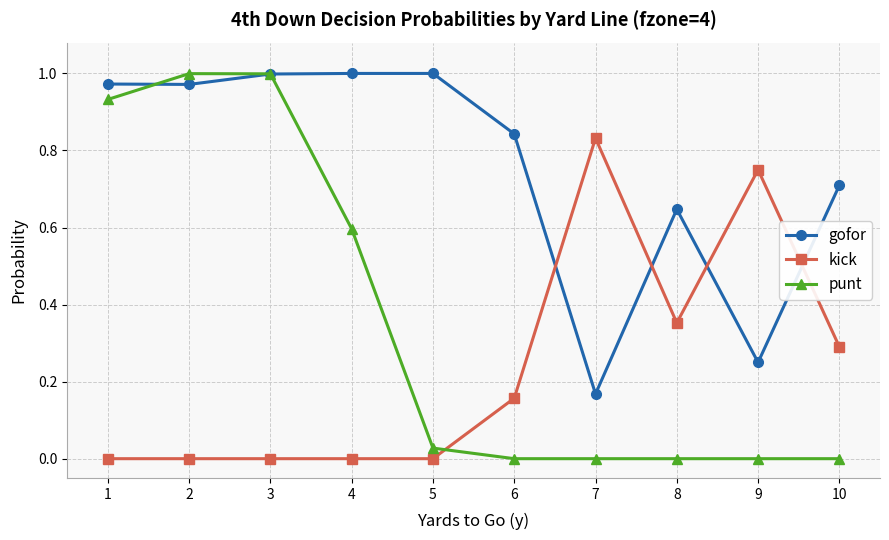

Rank the series by their average value, from lowest to highest.

kick, punt, gofor